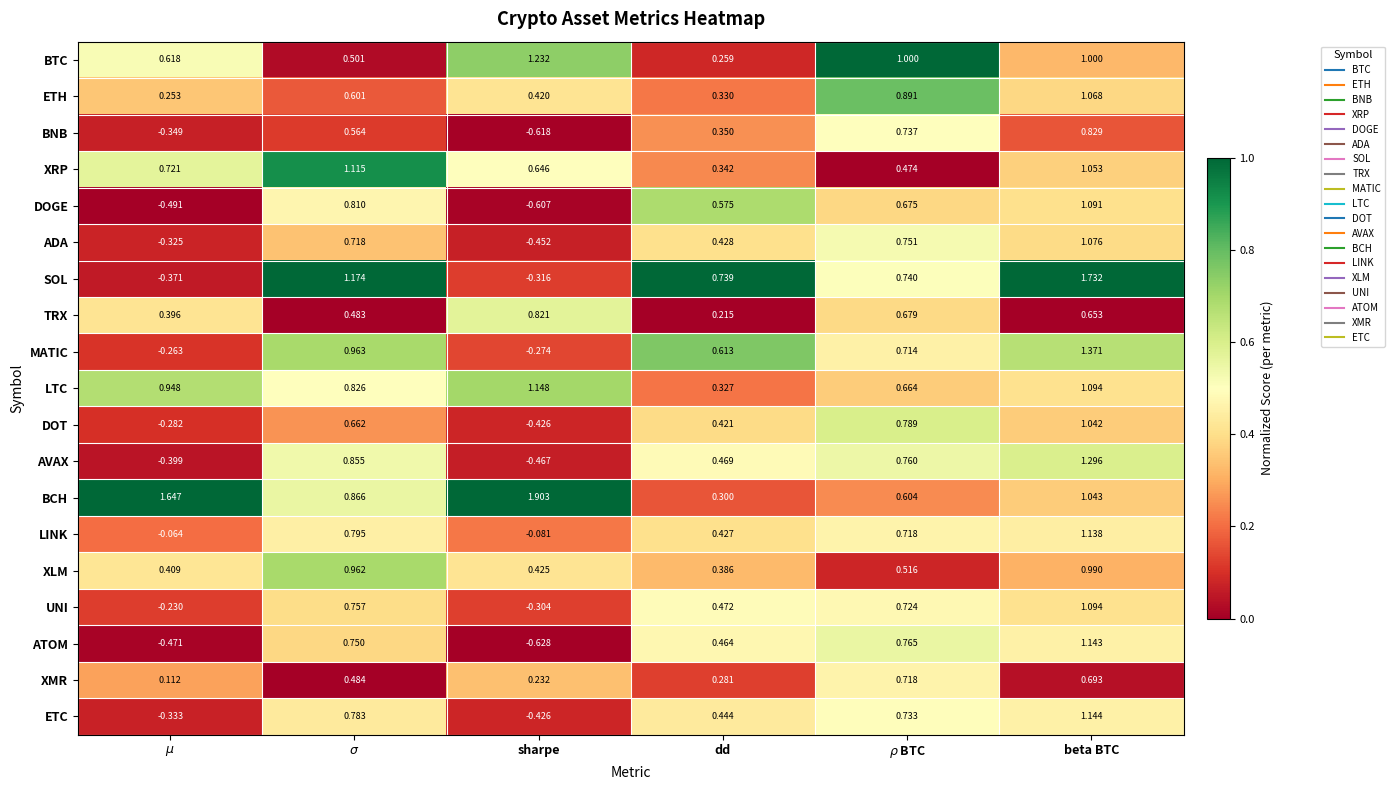

Which series has the largest total across all categories?

BCH